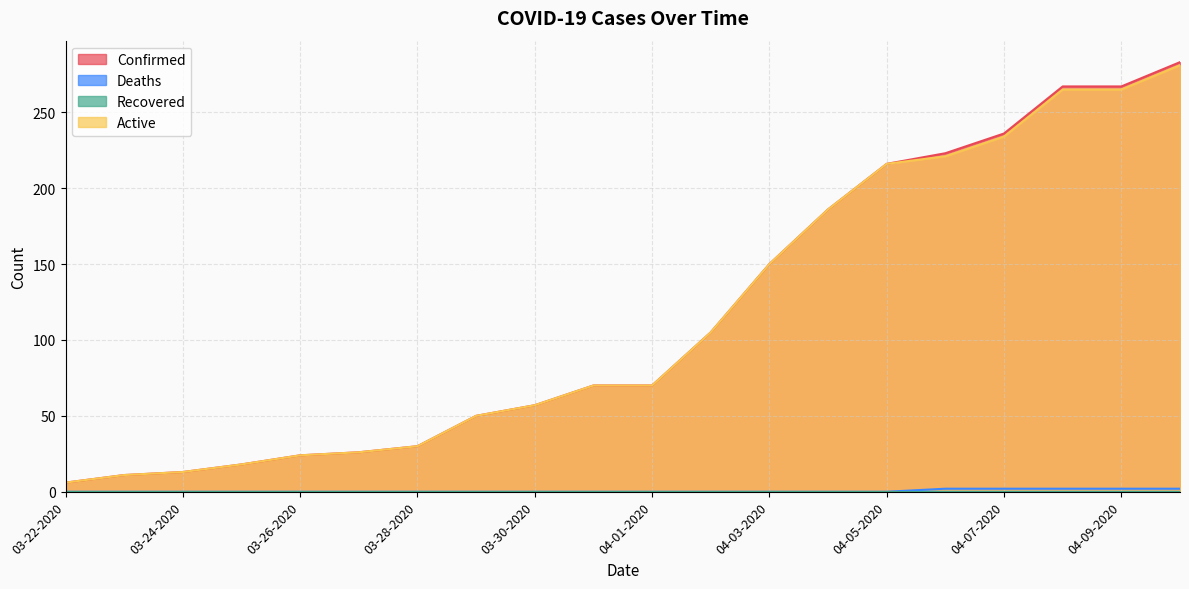

Is the value of Confirmed at 03-22-2020 greater than the value of Active at 04-03-2020?

No